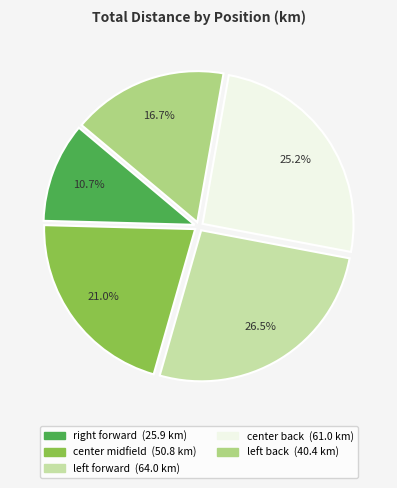

How many slices are in this pie chart?

5